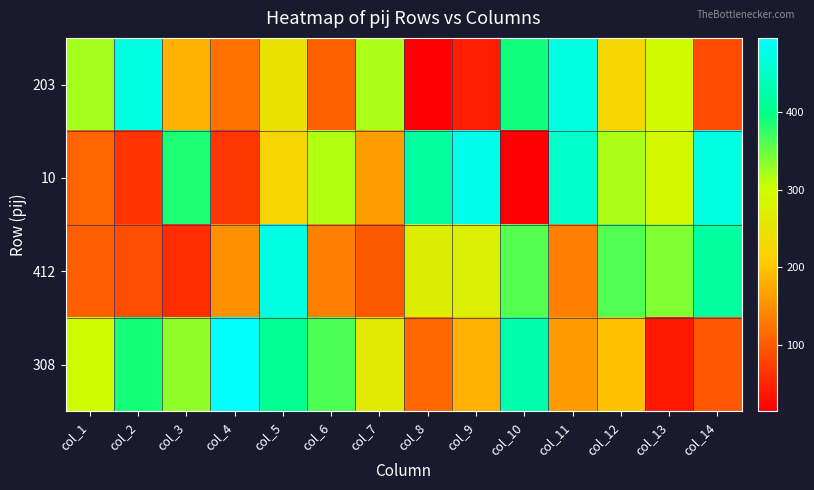

List the series in order of their peak value, highest first.

308, 10, 203, 412